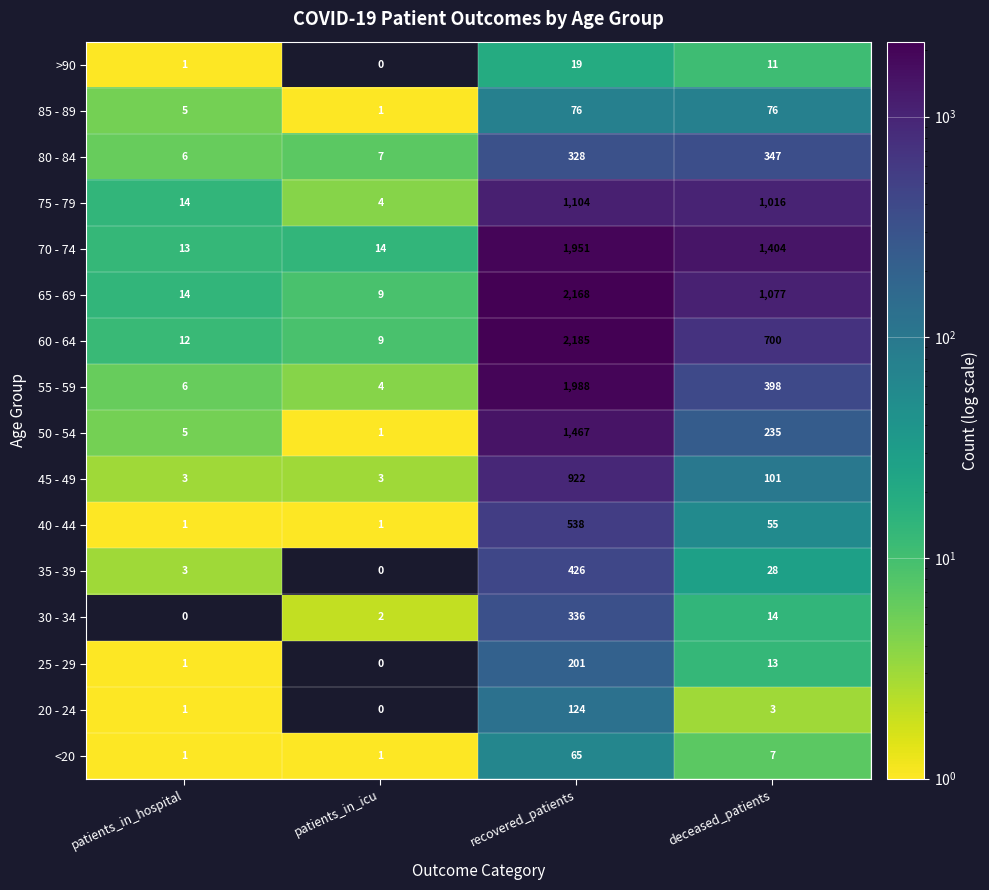

What is the sum of all 35 - 39 values?

457